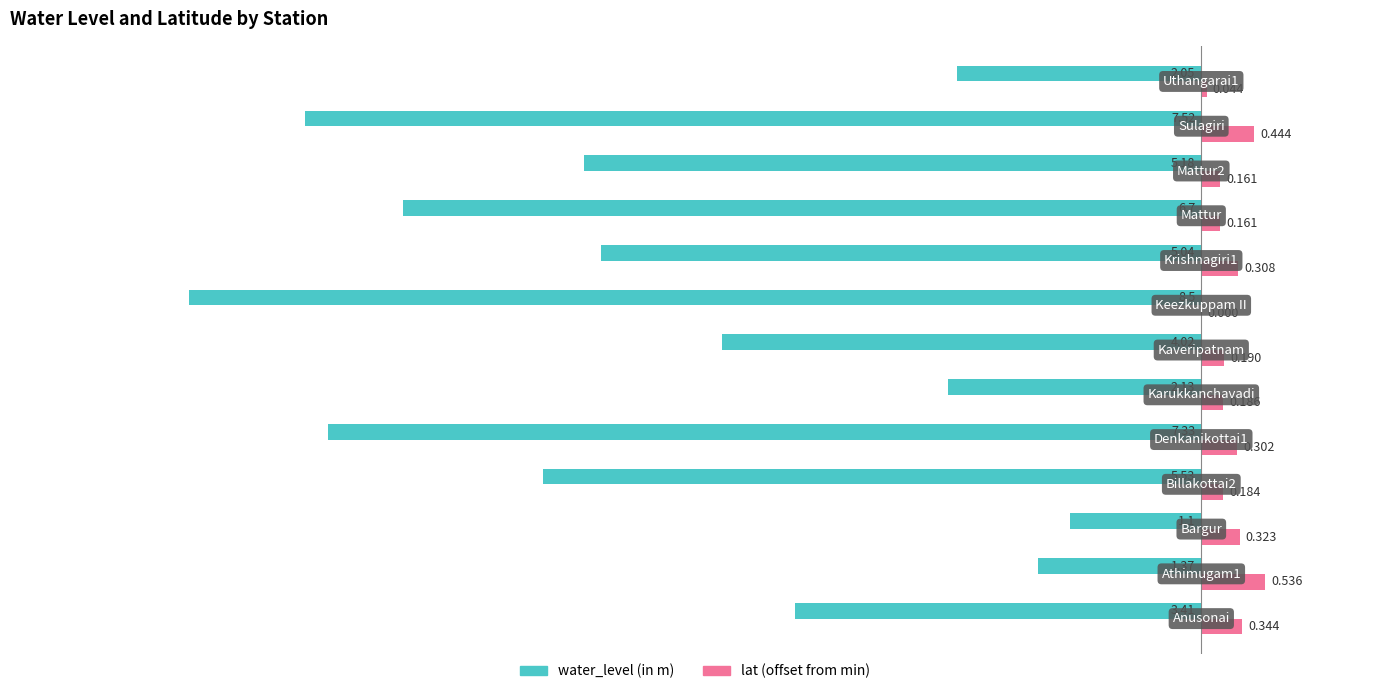

What are all the series names shown in the legend?

water_level (in m), lat (offset from min)